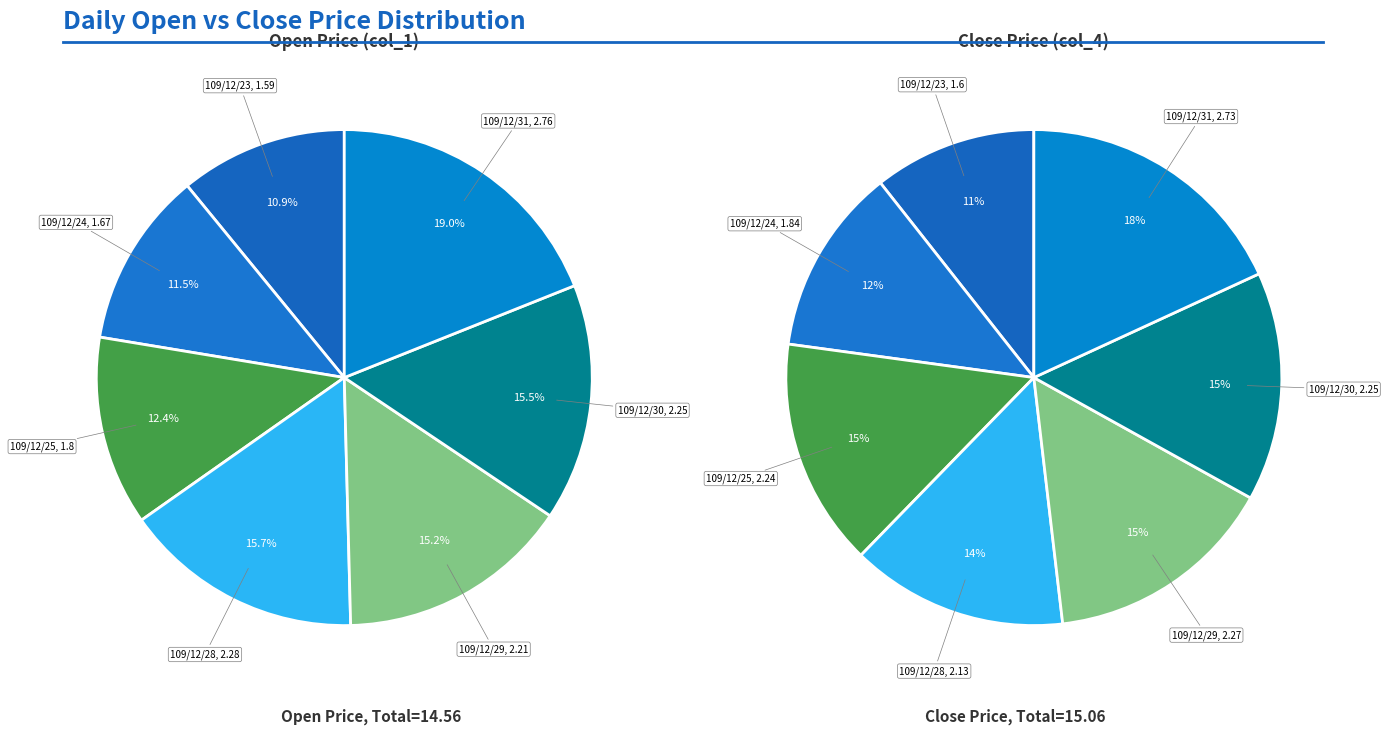

Rank the series by their average value, from lowest to highest.

values_1, values_2